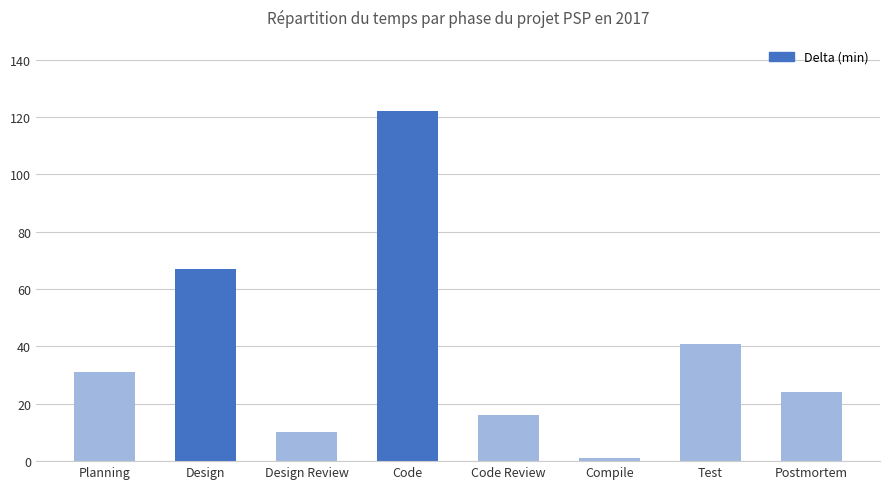

Between Postmortem and Planning, which is larger?

Planning